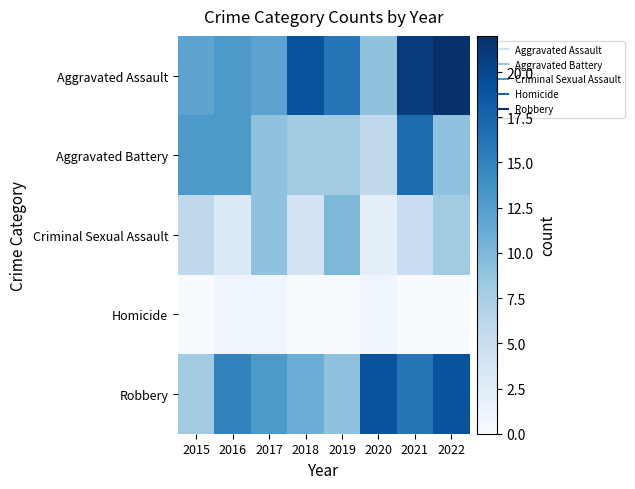

At how many categories does at least one series exceed 10?

8